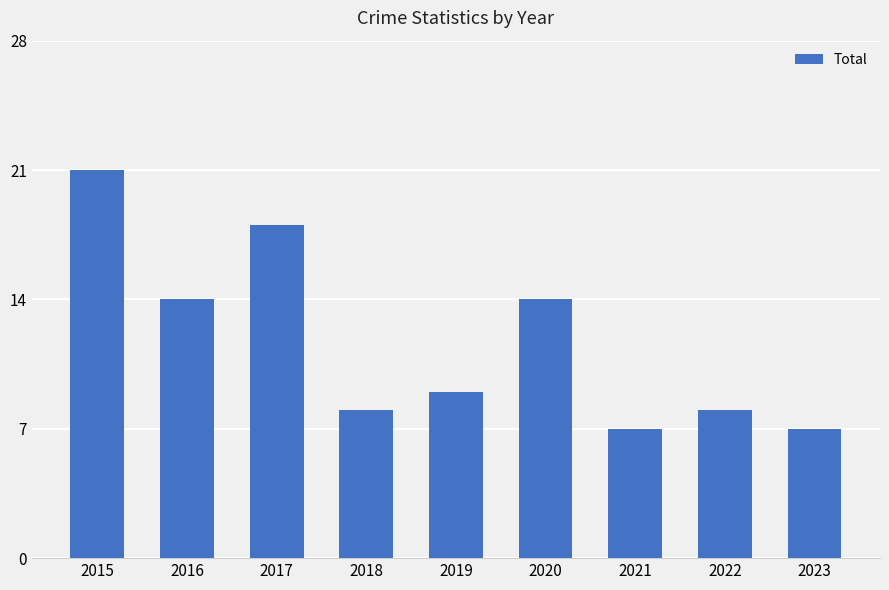

The value at 2021 is 2. True or false?

False